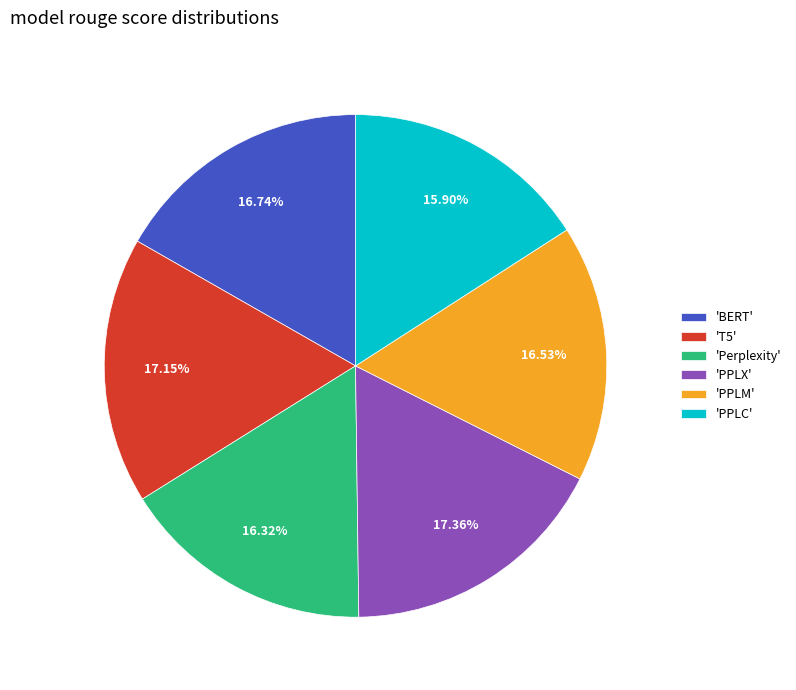

Is there a majority slice in this chart?

No